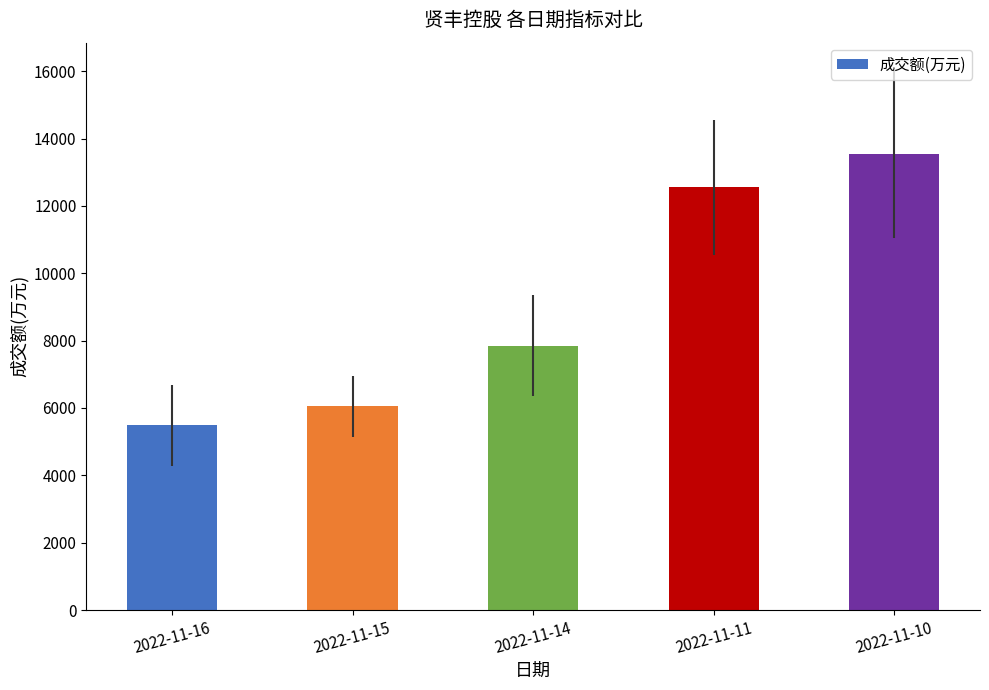

At which category does the chart reach its minimum across all series?

2022-11-16